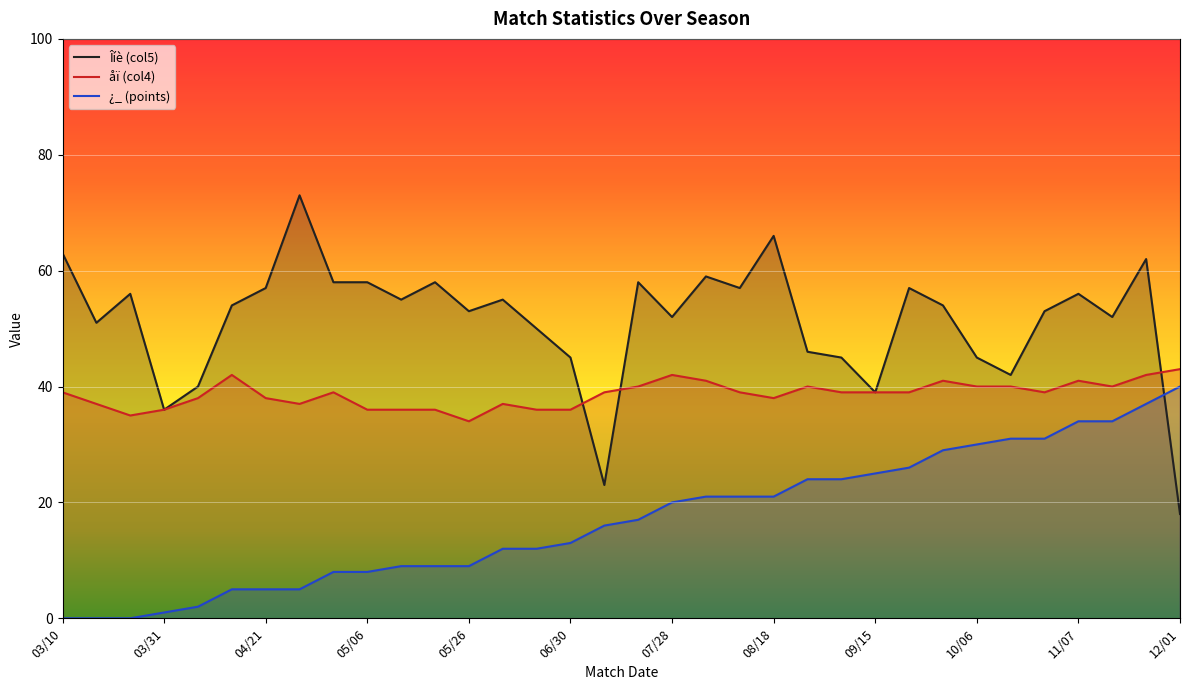

How many values in the ¿_ (points) series are below 17?

17